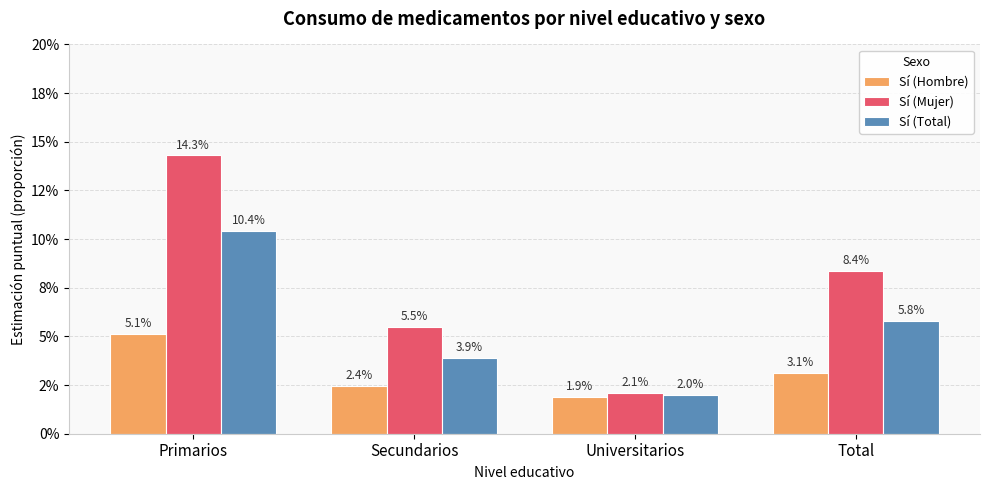

Which series has the largest range (max minus min)?

Sí (Mujer)